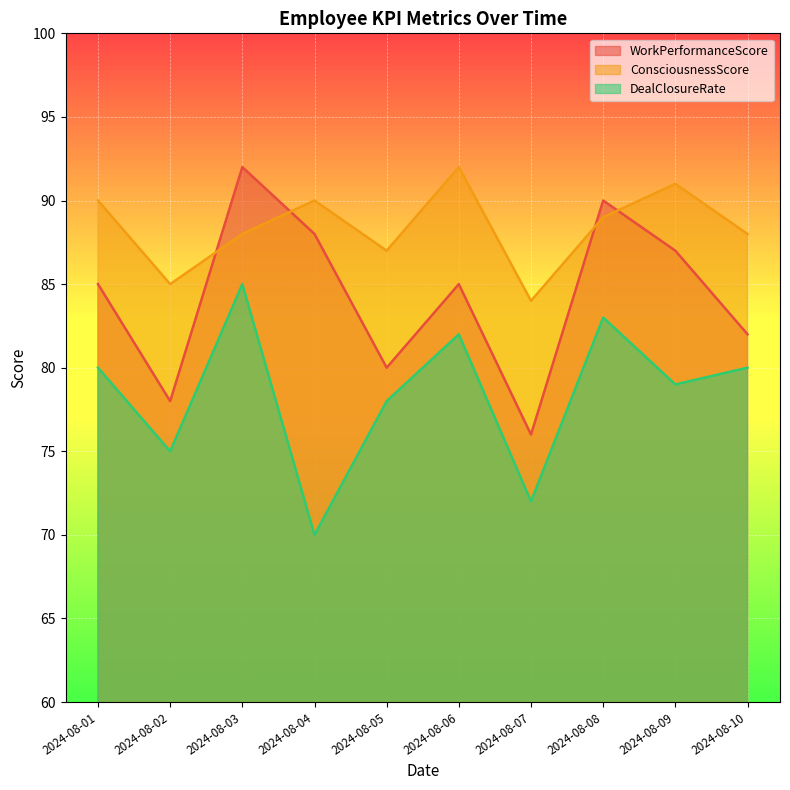

Which series has the largest total across all categories?

ConsciousnessScore